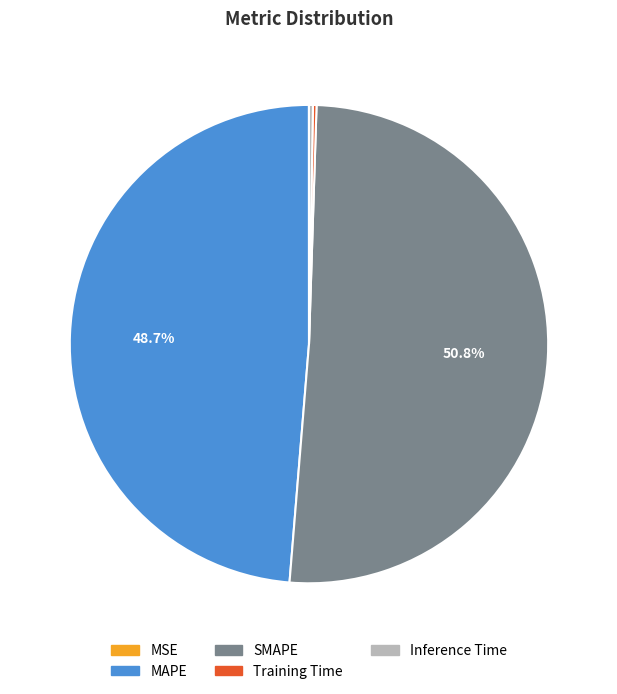

To the nearest percent, what portion does MAPE represent?

49%